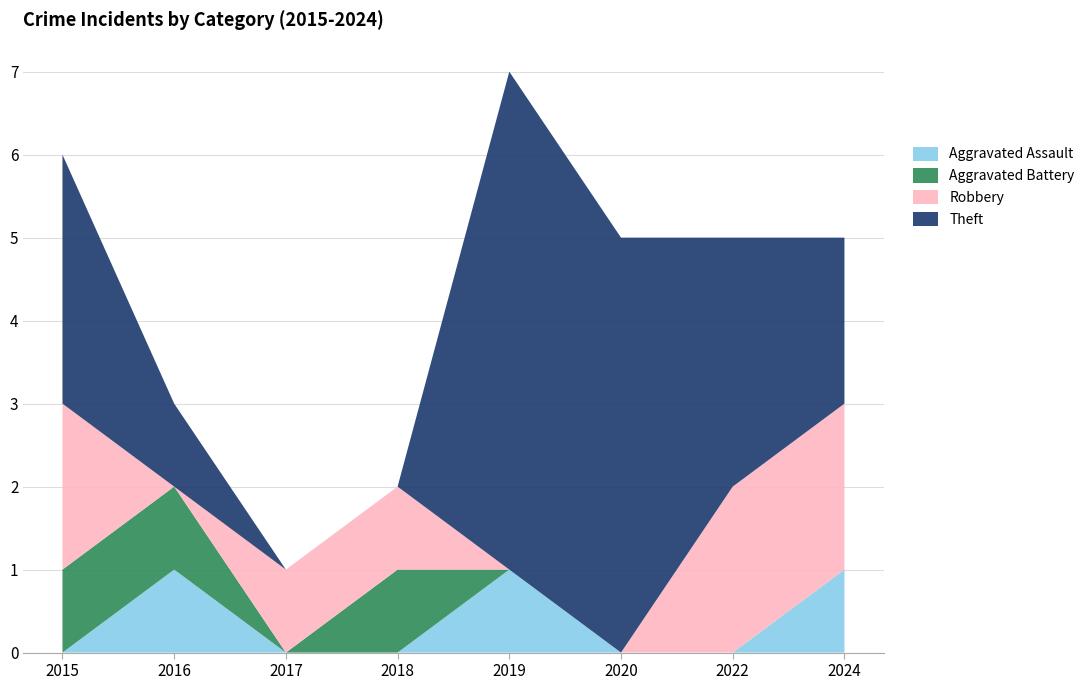

Reading left to right, extract all data points from this chart.

Aggravated Assault: 2015=0	2016=1	2017=0	2018=0	2019=1	2020=0	2022=0	2024=1
Aggravated Battery: 2015=1	2016=1	2017=0	2018=1	2019=0	2020=0	2022=0	2024=0
Robbery: 2015=2	2016=0	2017=1	2018=1	2019=0	2020=0	2022=2	2024=2
Theft: 2015=3	2016=1	2017=0	2018=0	2019=6	2020=5	2022=3	2024=2